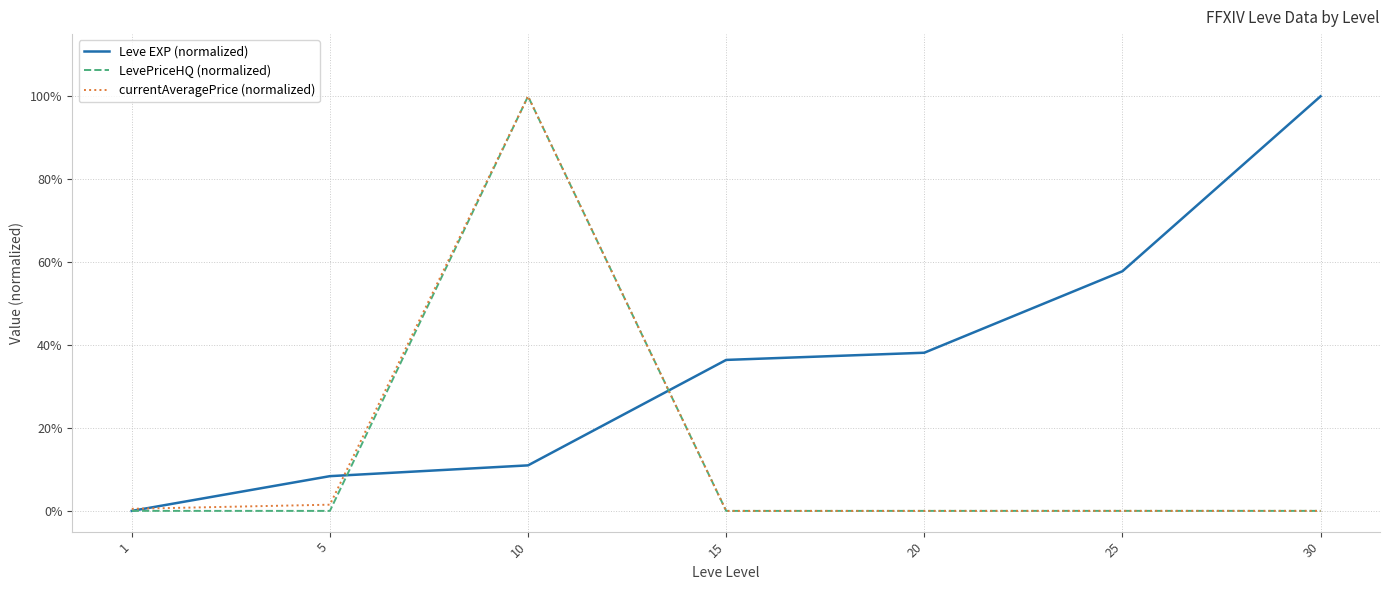

What is the difference between the maximum and minimum values in the LevePriceHQ (normalized) series?

1.0